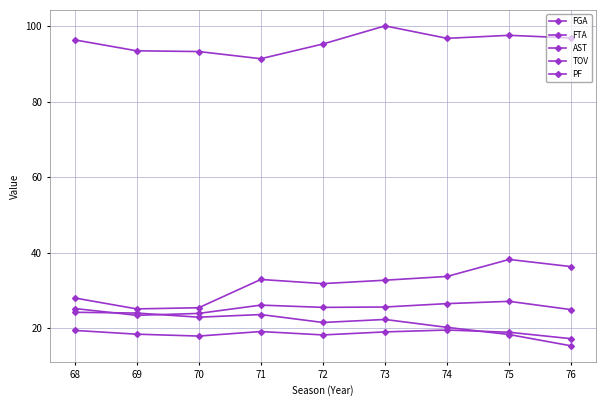

At which label does FGA first exceed 96?

68